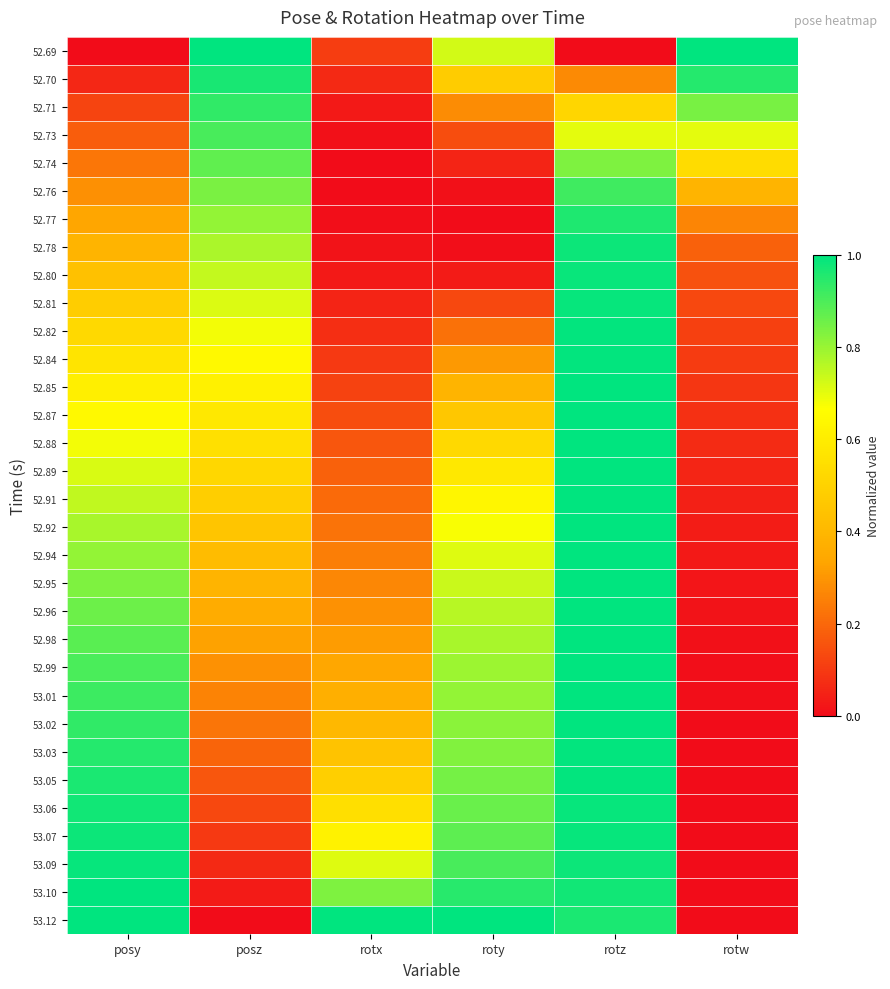

What is the total value across all series at rotz?

29.0